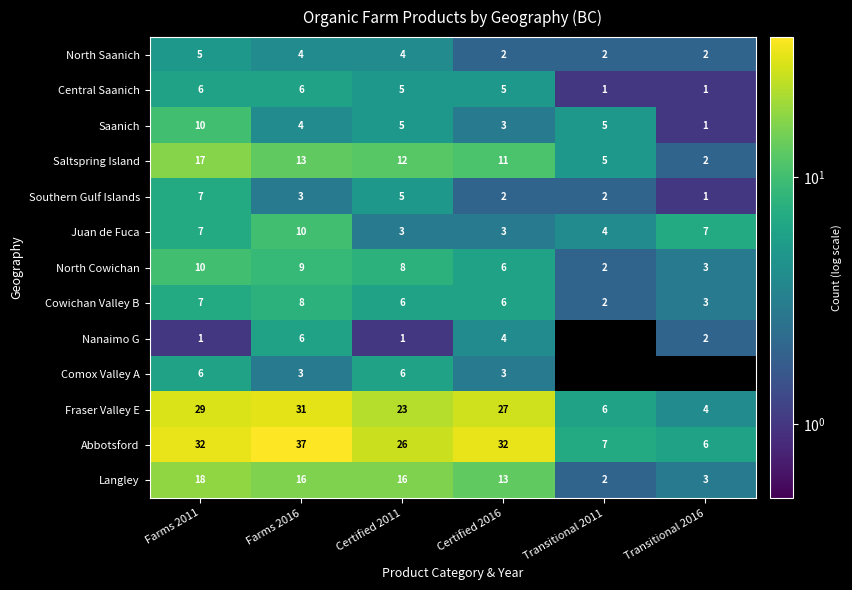

Where is Southern Gulf Islands nearest to the value 4?

Farms 2016